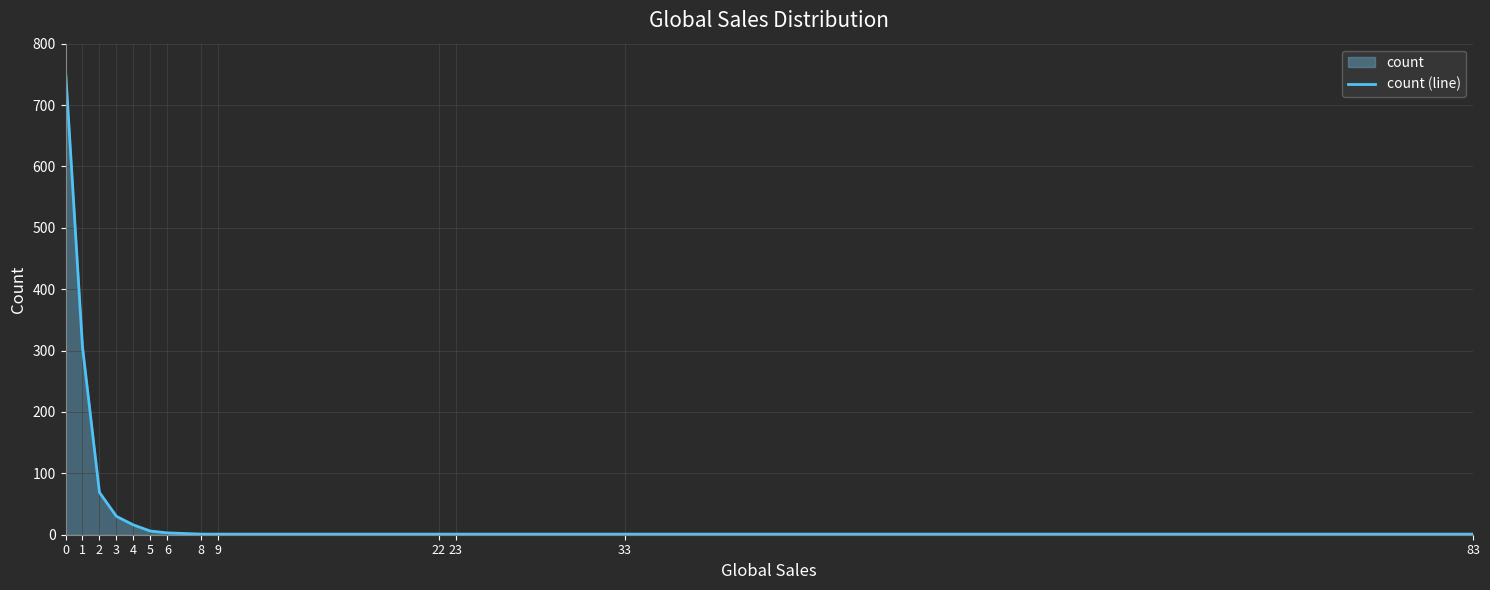

What is the minimum value shown in the chart?

1